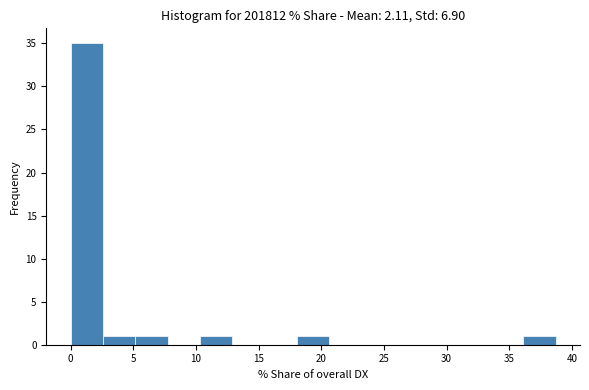

Which range on the x-axis has the tallest bar?

0.0 to 2.5